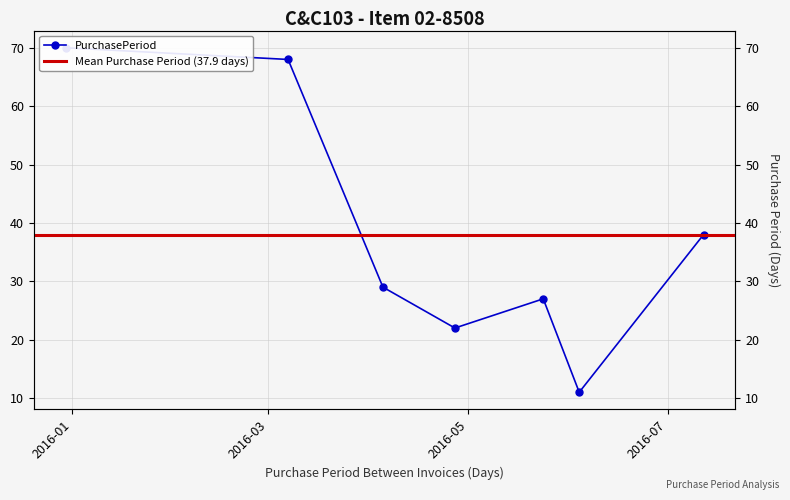

True or false: there are more than 0 points higher than both neighbors.

True